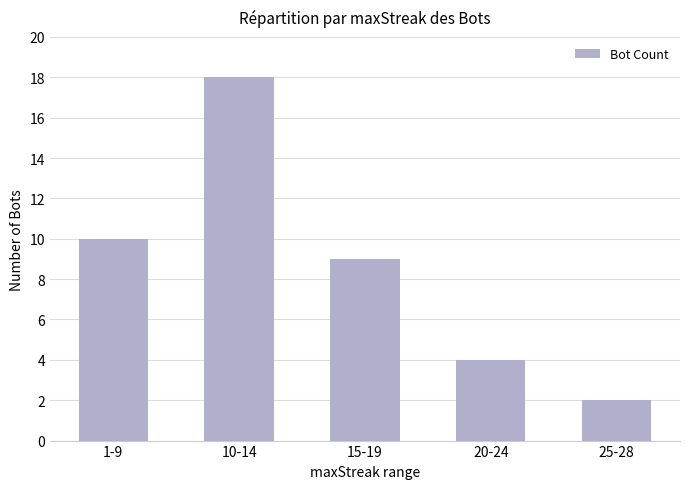

Does the chart contain any negative values?

No